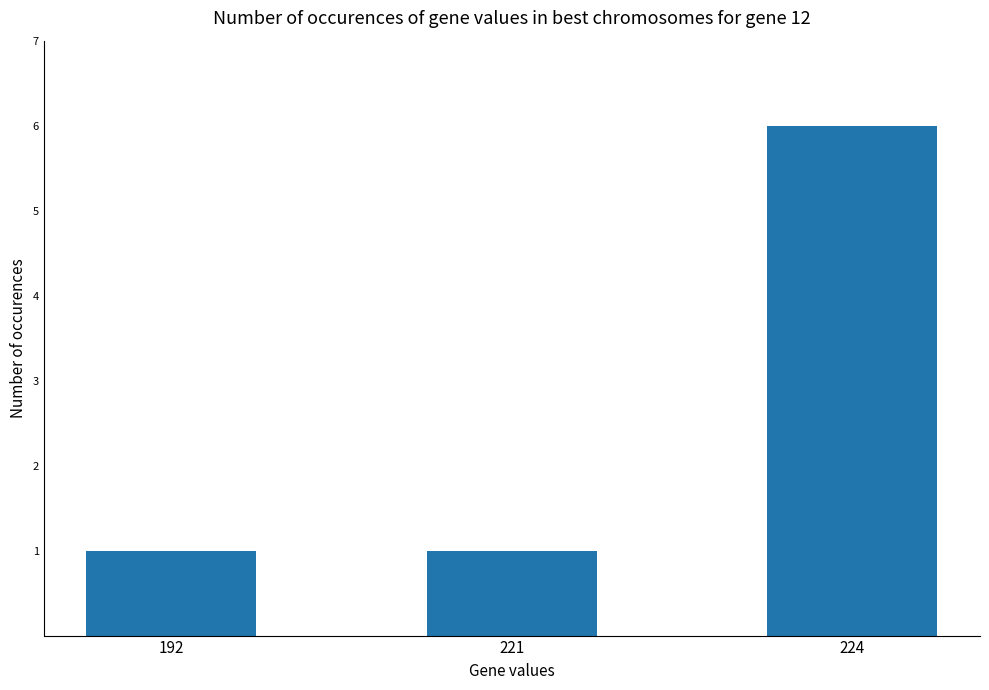

How many data points does each series have?

3